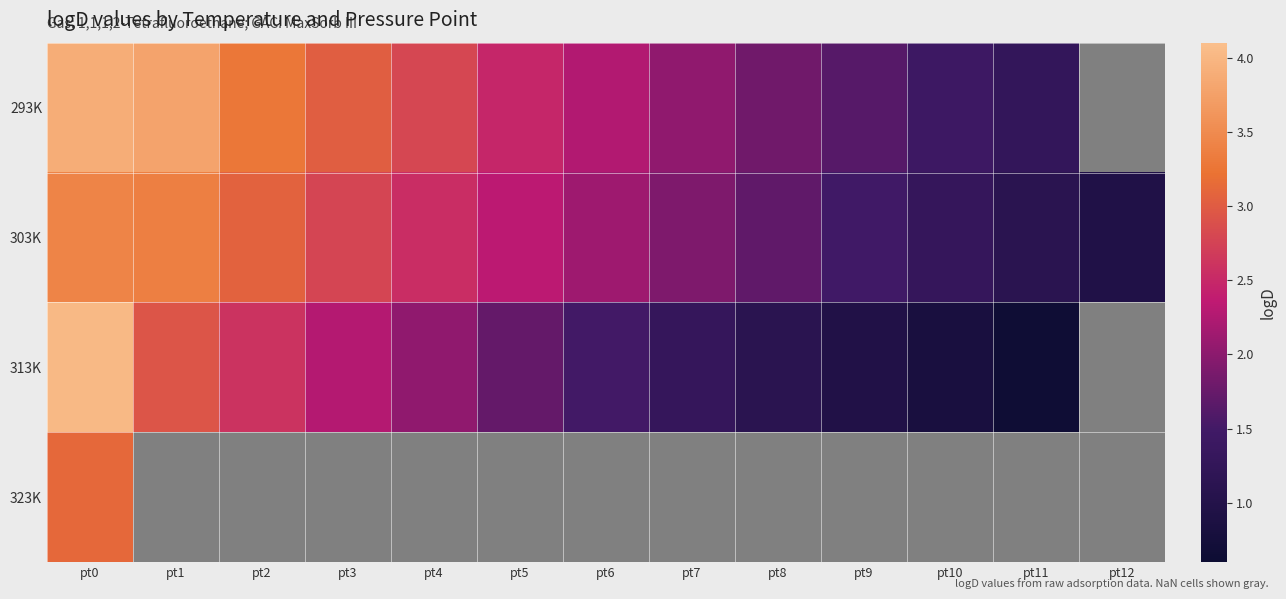

At which label does 323K reach its minimum?

pt0